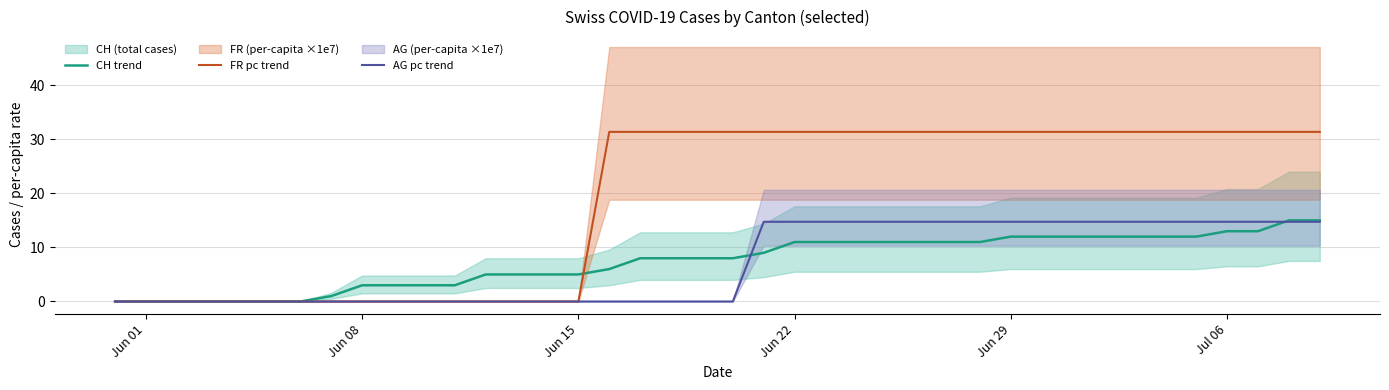

The AG pc trend series shows 9.3 at Jun 22. True or false?

False